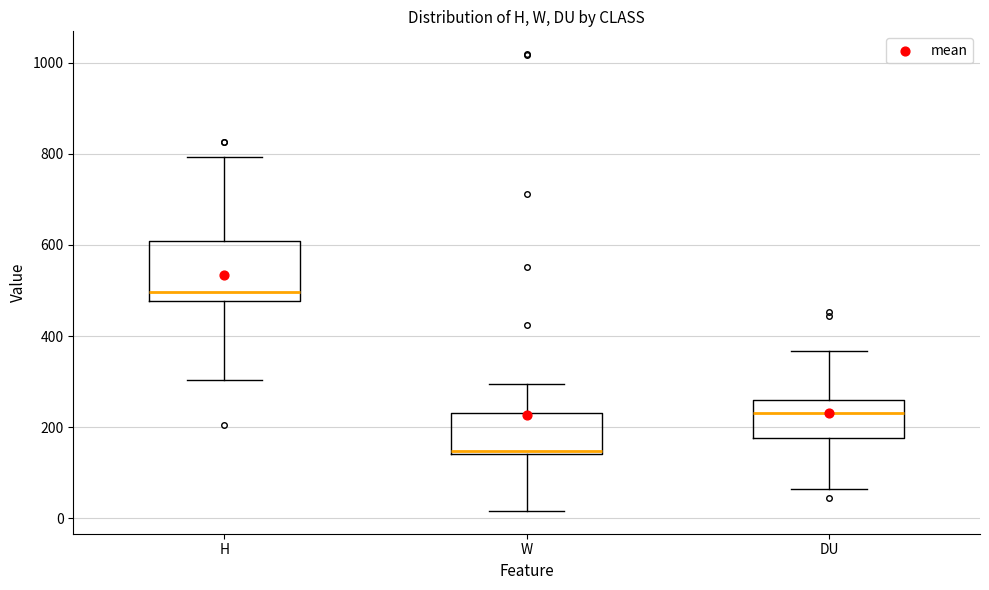

Where is the upper edge of the box for W on the y-axis? The values are not printed on the chart, so give them approximately, as read against the axis.

240